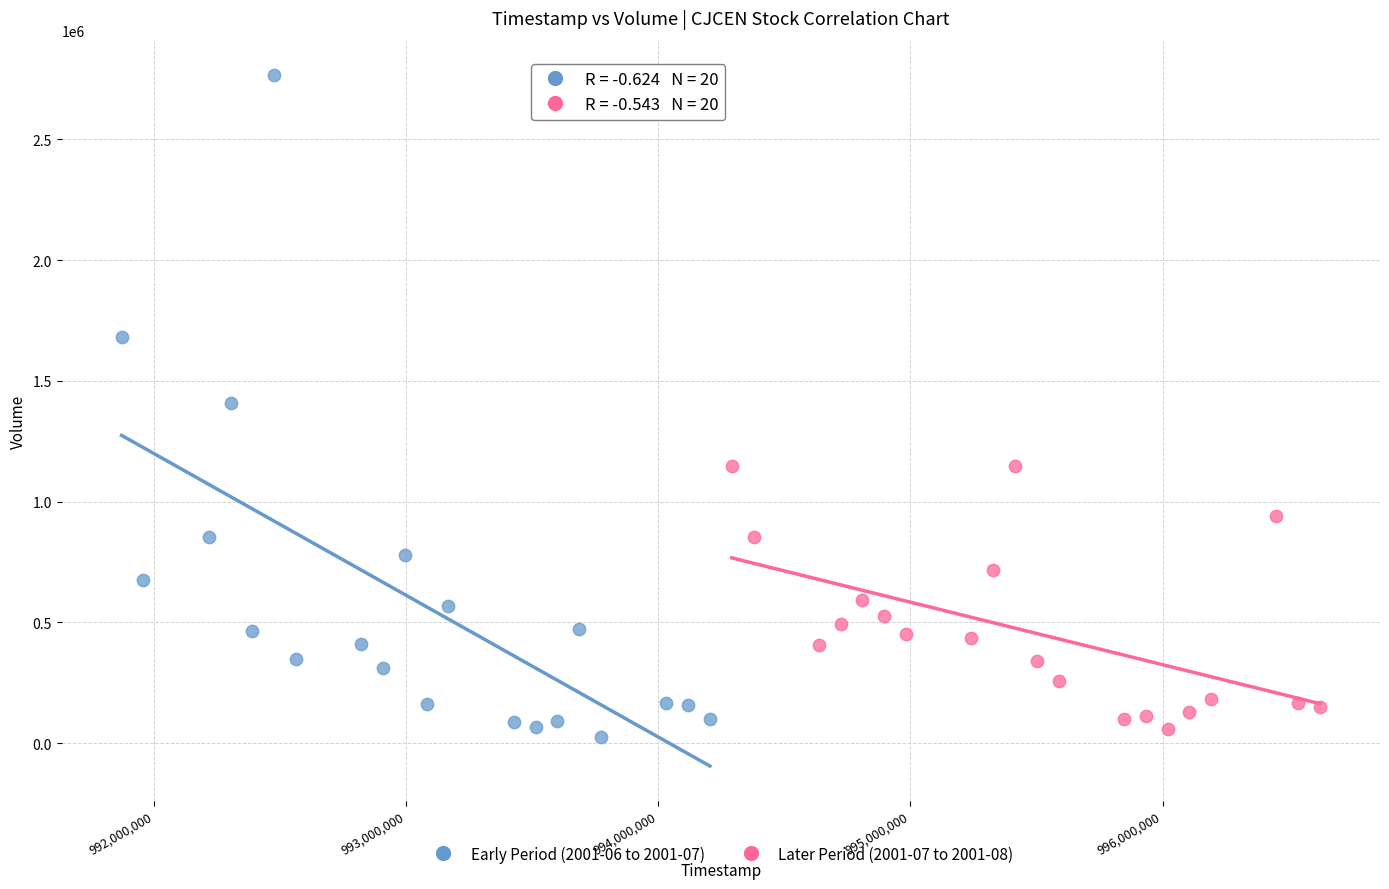

Which series has the largest Y range (max minus min)?

Early Period (2001-06 to 2001-07)